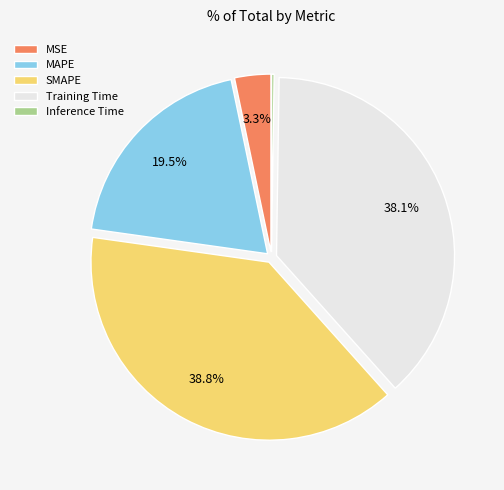

Does SMAPE account for over 50% of the chart?

No